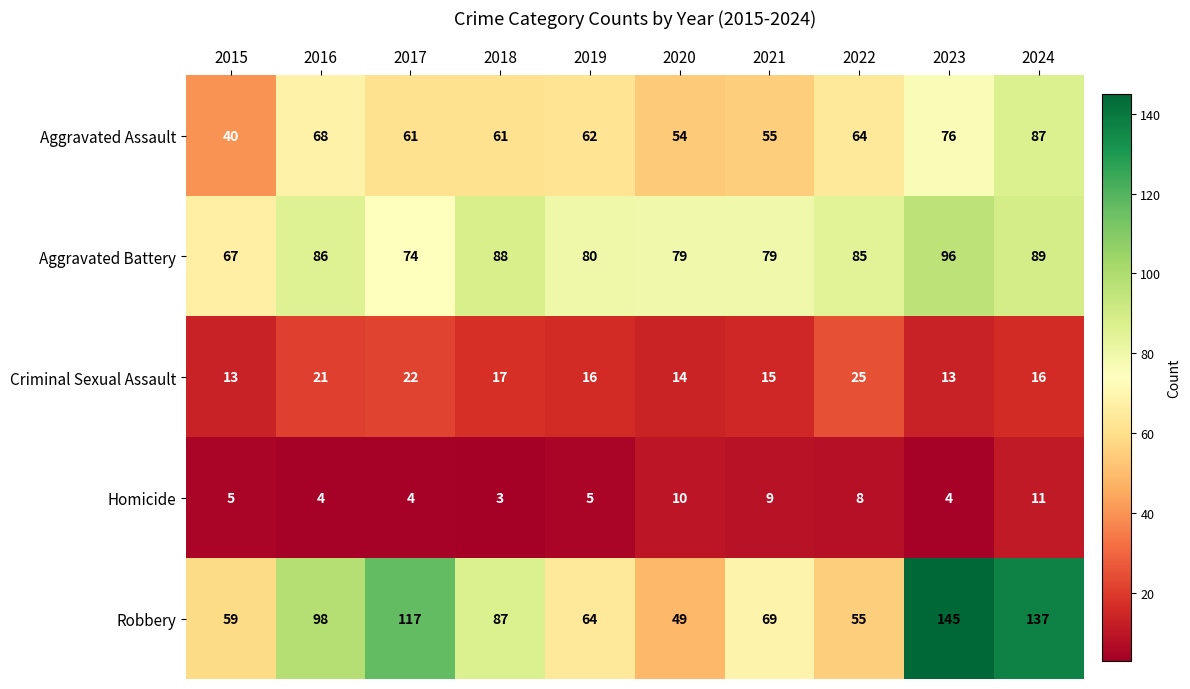

At which label is Homicide closest to 7?

2022